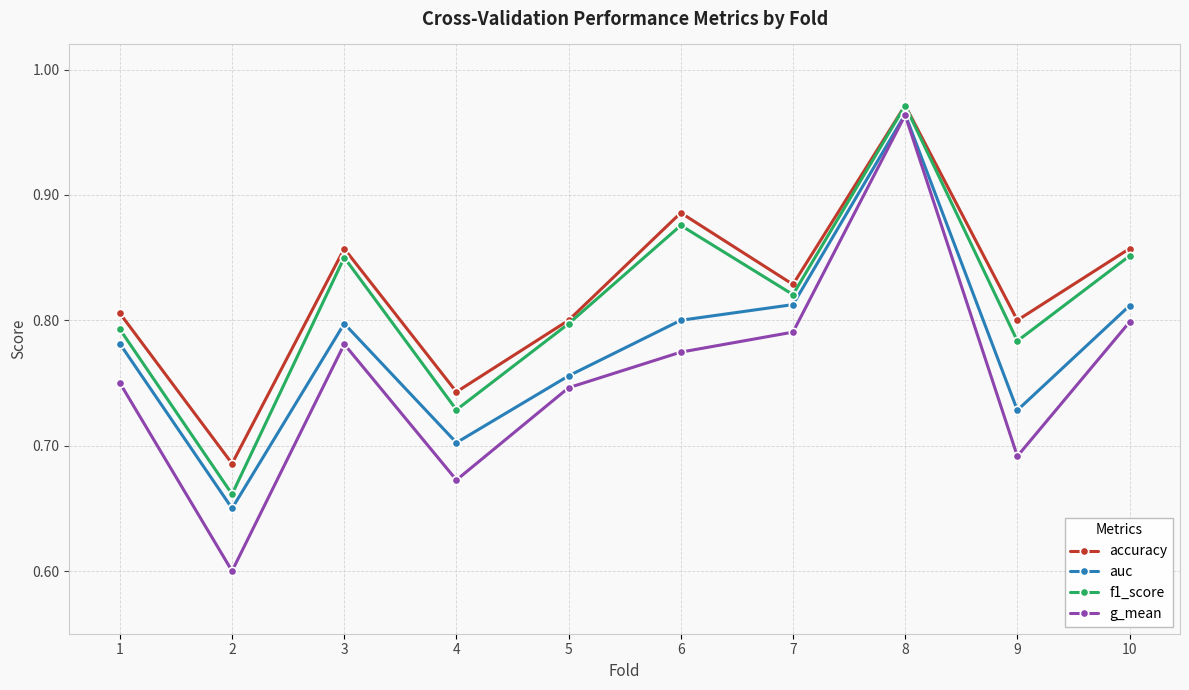

The f1_score series shows 0.5 at 3. True or false?

False